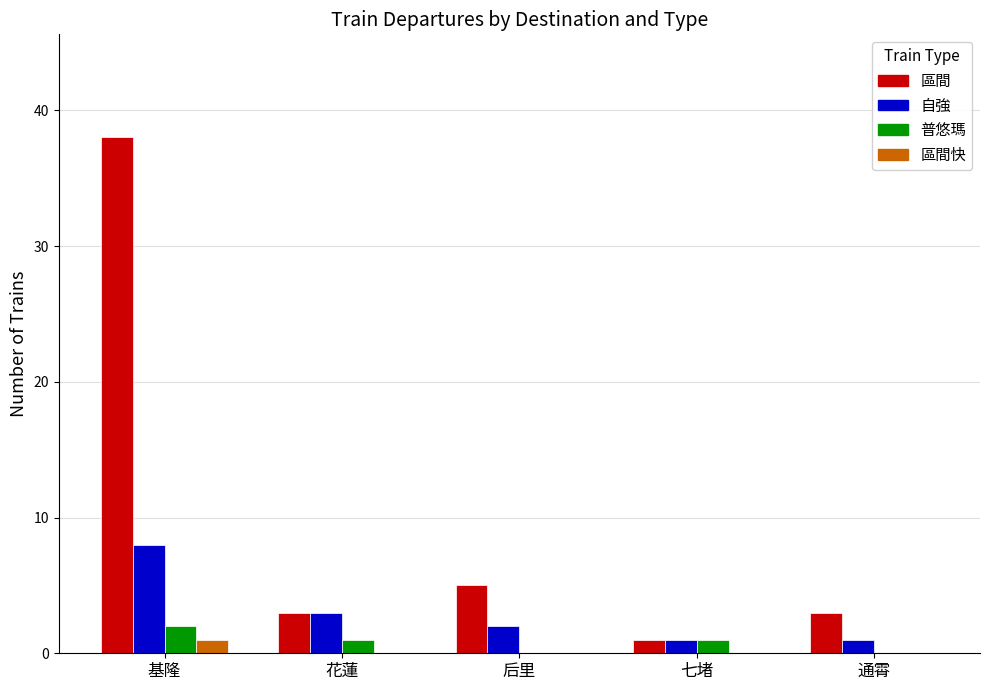

Reading left to right, extract all data points from this chart.

區間: 38	3	5	1	3
自強: 8	3	2	1	1
普悠瑪: 2	1	0	1	0
區間快: 1	0	0	0	0